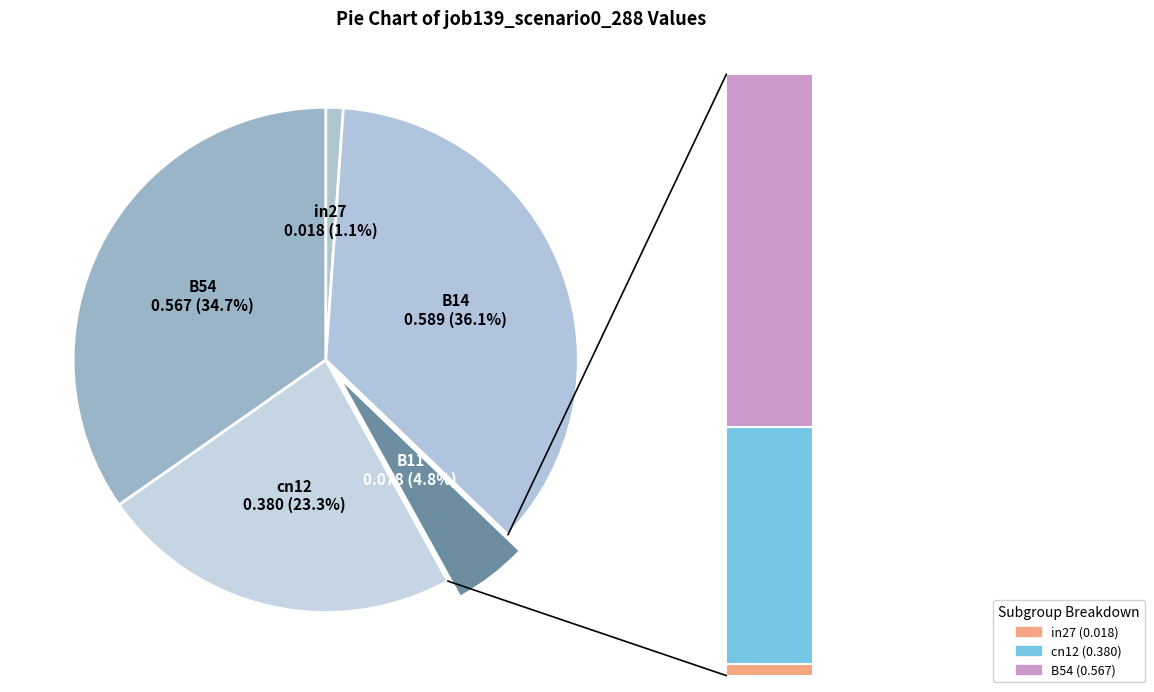

To the nearest percent, what is the combined percentage of cn12 and B14?

59%